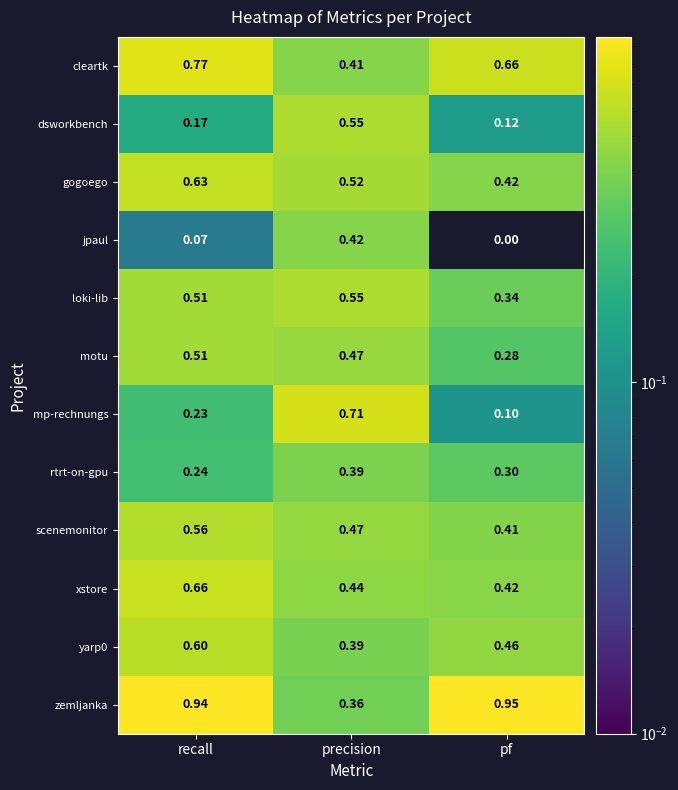

Which series changed the most between recall and precision?

zemljanka